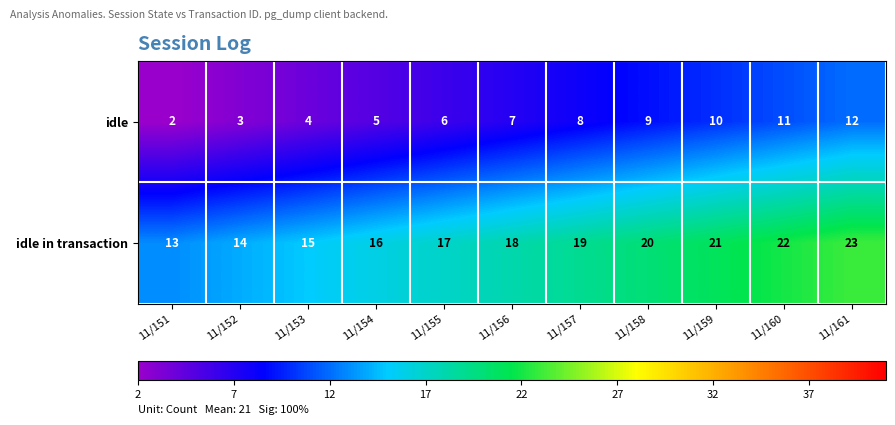

What is the total value across all series at 11/152?

17